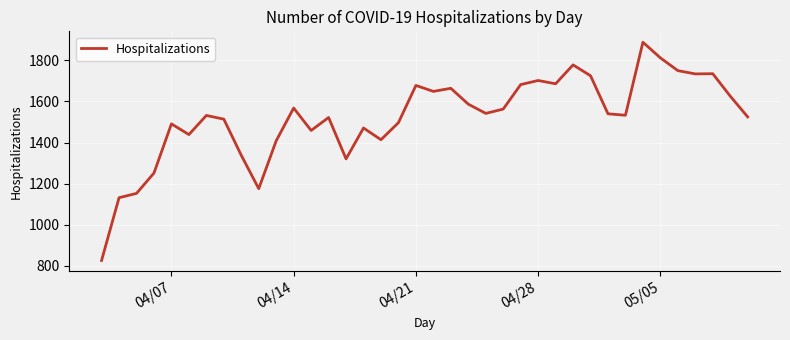

What is the minimum value shown in the chart?

827